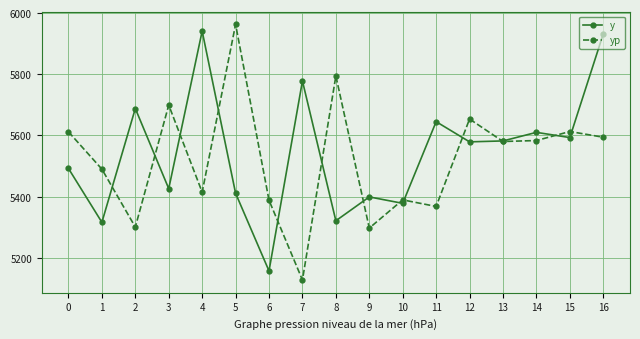

What are all the series names shown in the legend?

y, yp